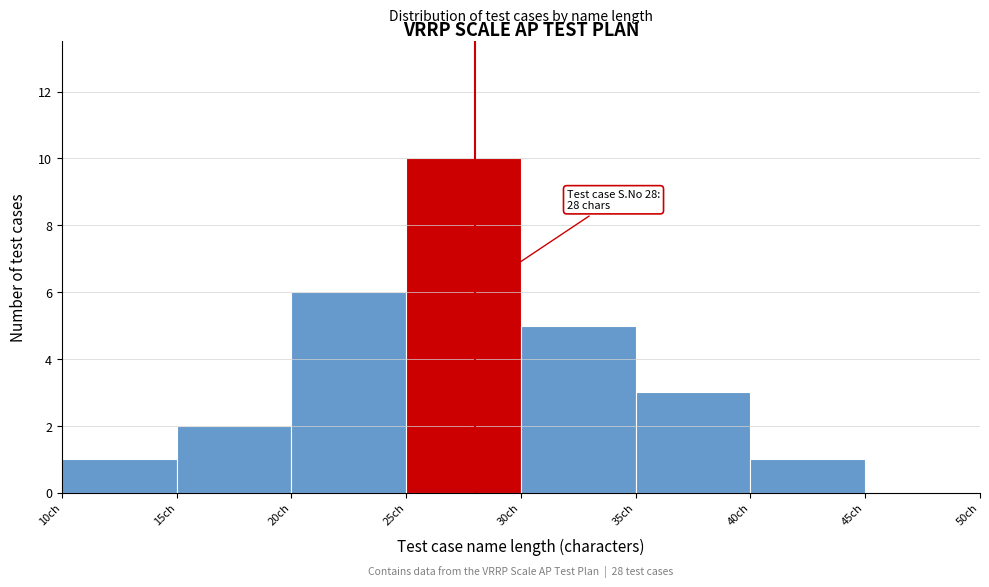

Over which range of the x-axis is the bar tallest?

25 to 30